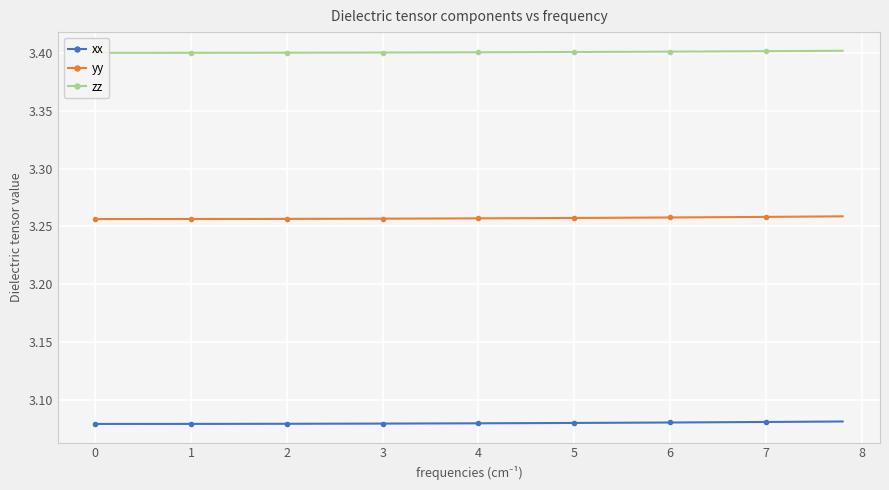

True or false: xx and yy cross at least once.

False